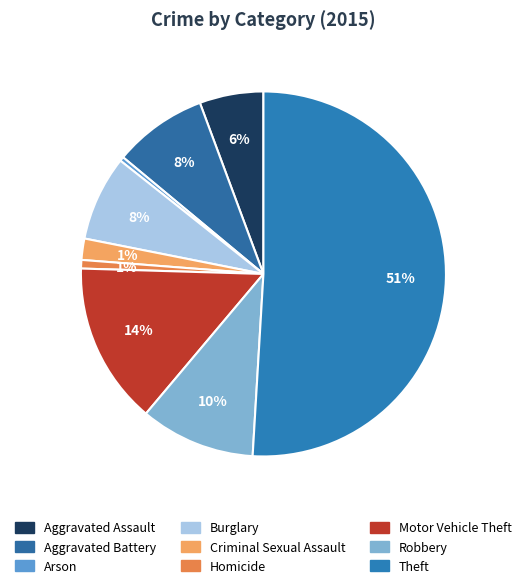

To the nearest percent, what is the difference between the Robbery and Aggravated Battery slice percentages?

2%